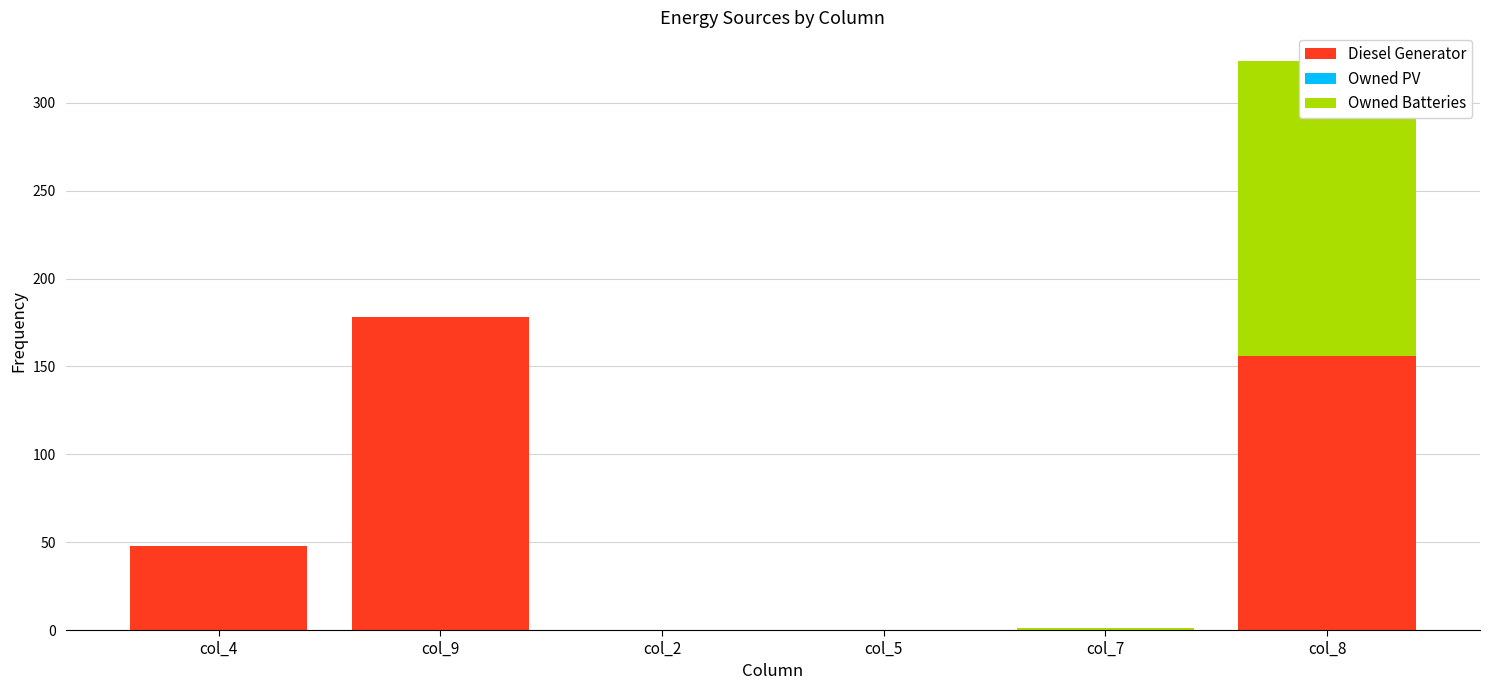

At which category is the sum across all series the highest?

col_8